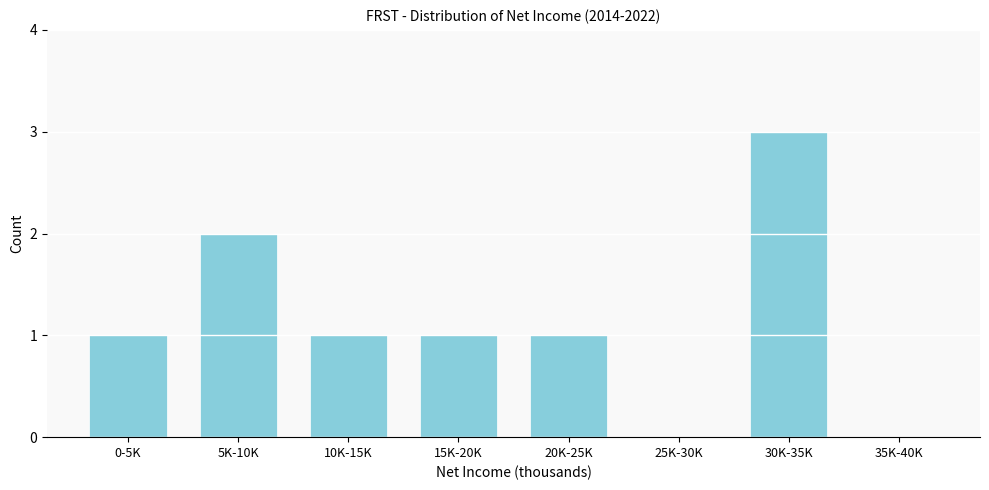

Reading left to right, transcribe all the data shown in this chart.

0-5K=1	5K-10K=2	10K-15K=1	15K-20K=1	20K-25K=1	25K-30K=0	30K-35K=3	35K-40K=0